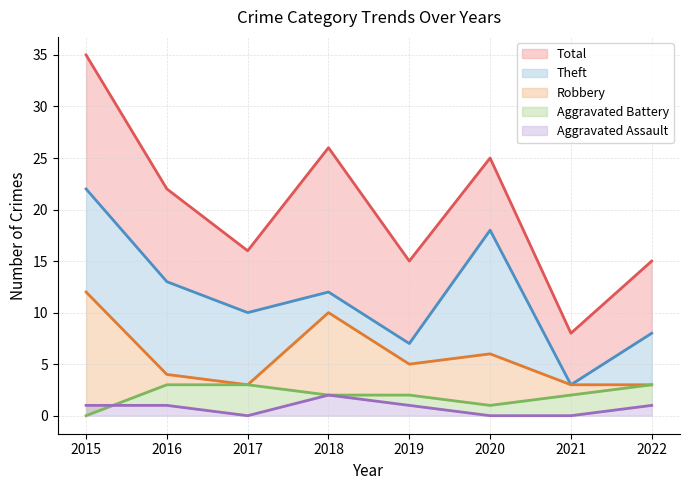

In Theft, how many points are higher than both neighbors (excluding endpoints)?

2